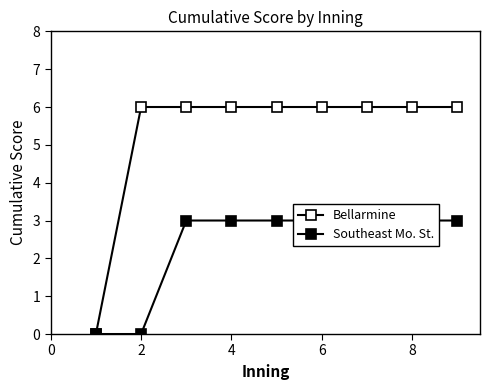

True or false: Southeast Mo. St. and Bellarmine intersect in this chart.

False